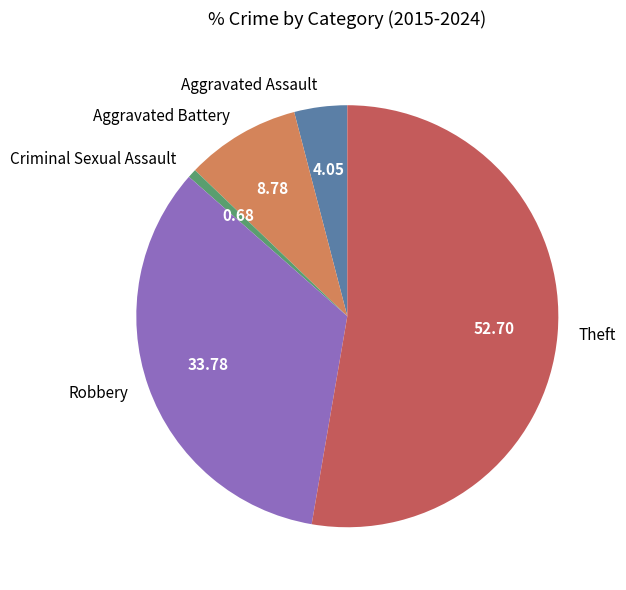

Do Aggravated Battery and Robbery together represent more than half of the pie?

No